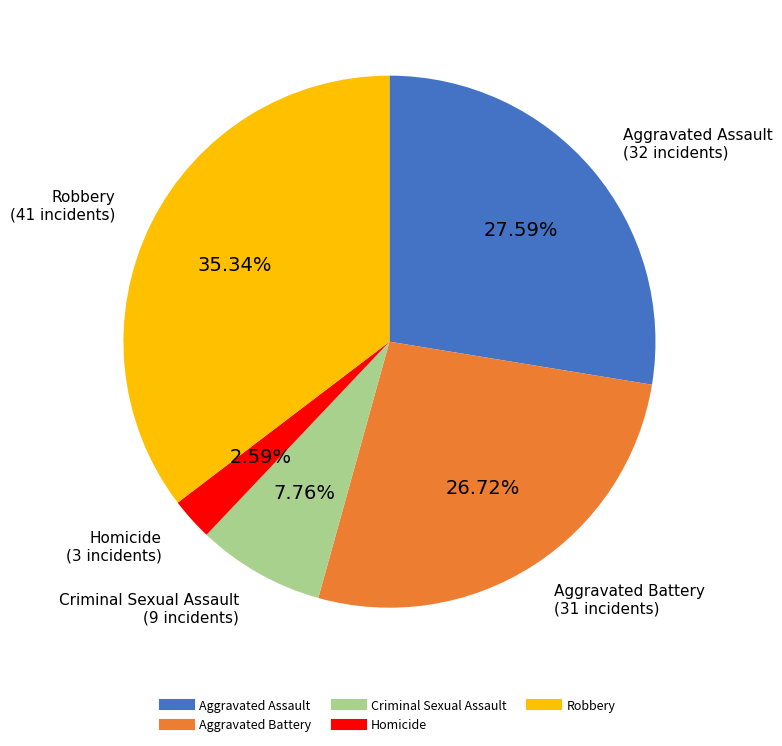

To the nearest percent, what is the combined percentage of Criminal Sexual Assault and Aggravated Battery?

34%